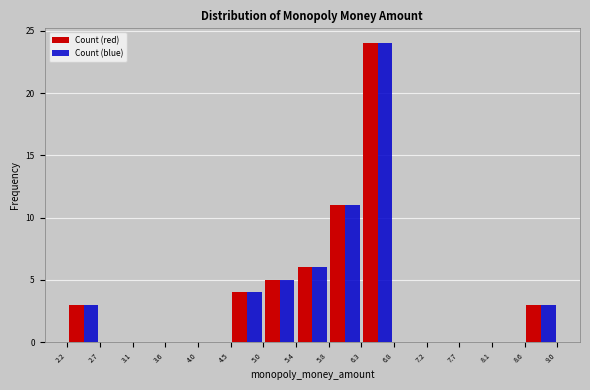

What is the height of the Count (red) bar covering 8.6 to 9.0 on the x-axis? The values are not printed on the chart, so give them approximately, as read against the axis.

3